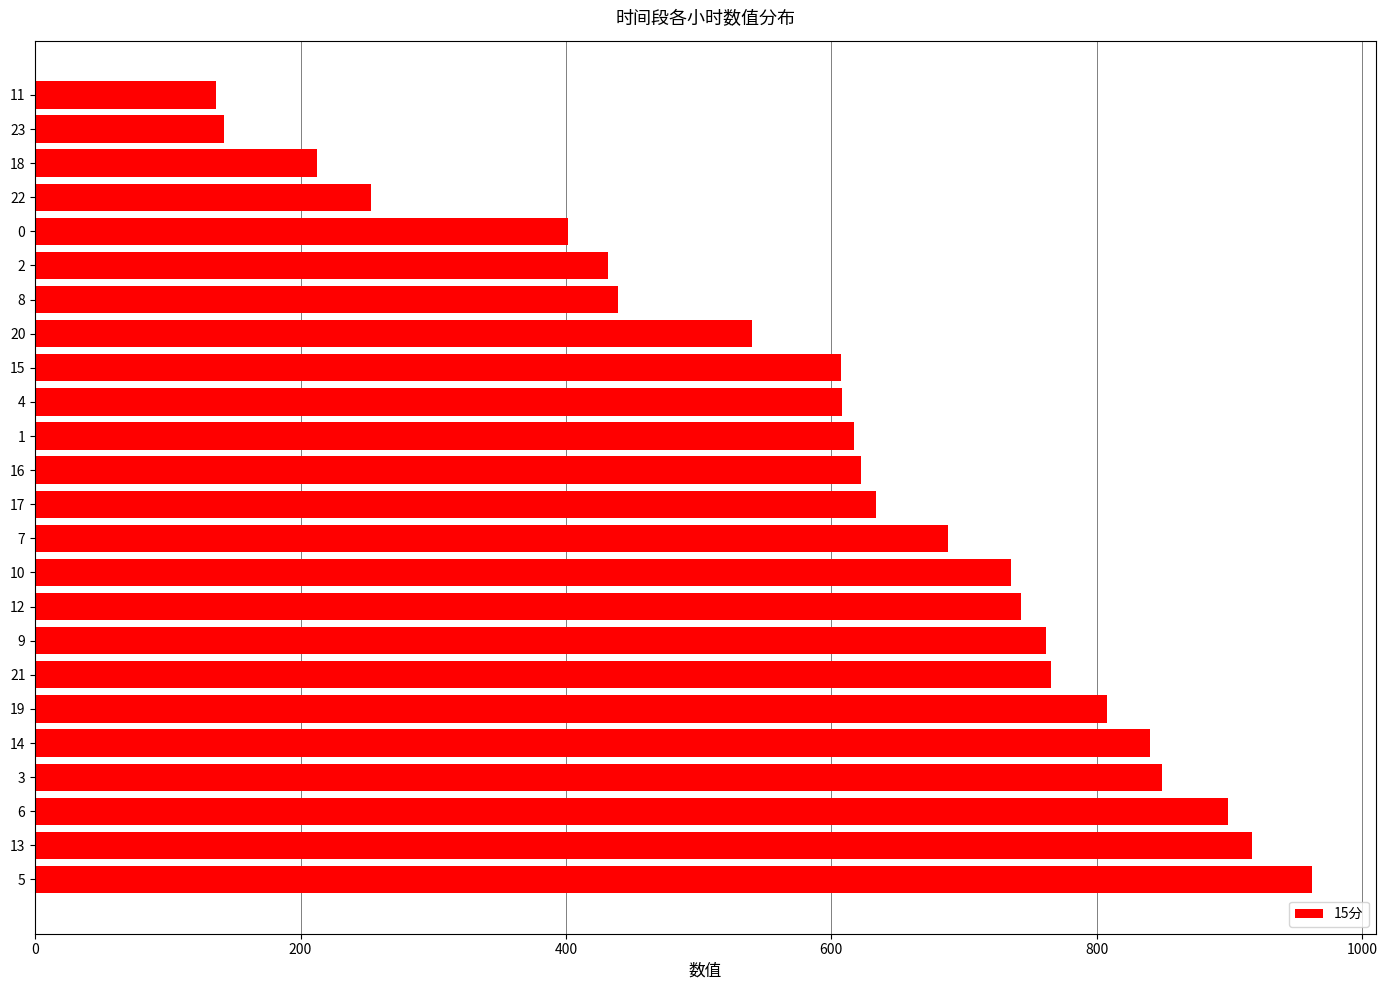

What is the greatest value displayed?

962.2